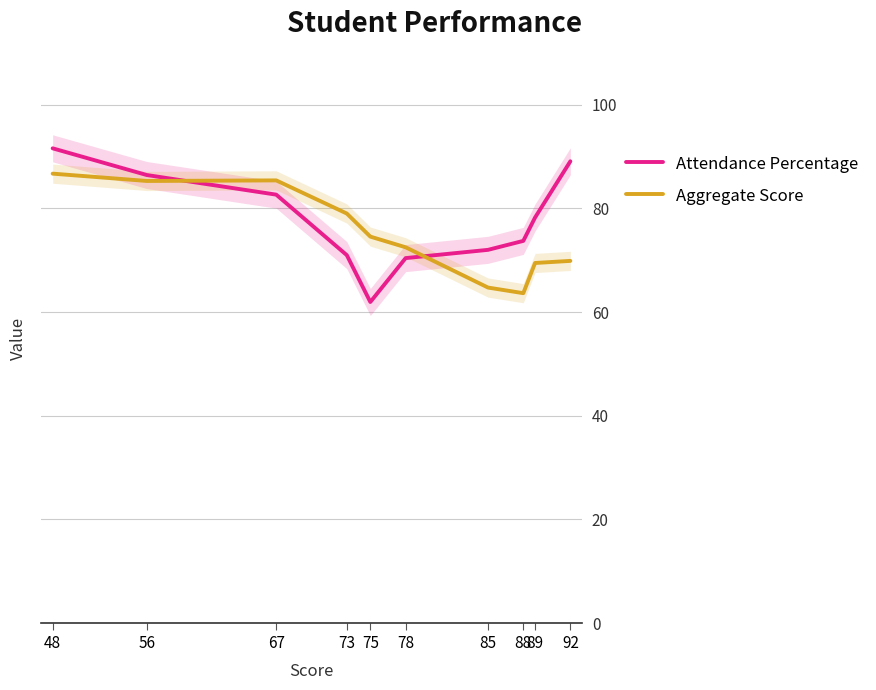

What is the value of the Aggregate Score point at the 4th from the left?

79.0